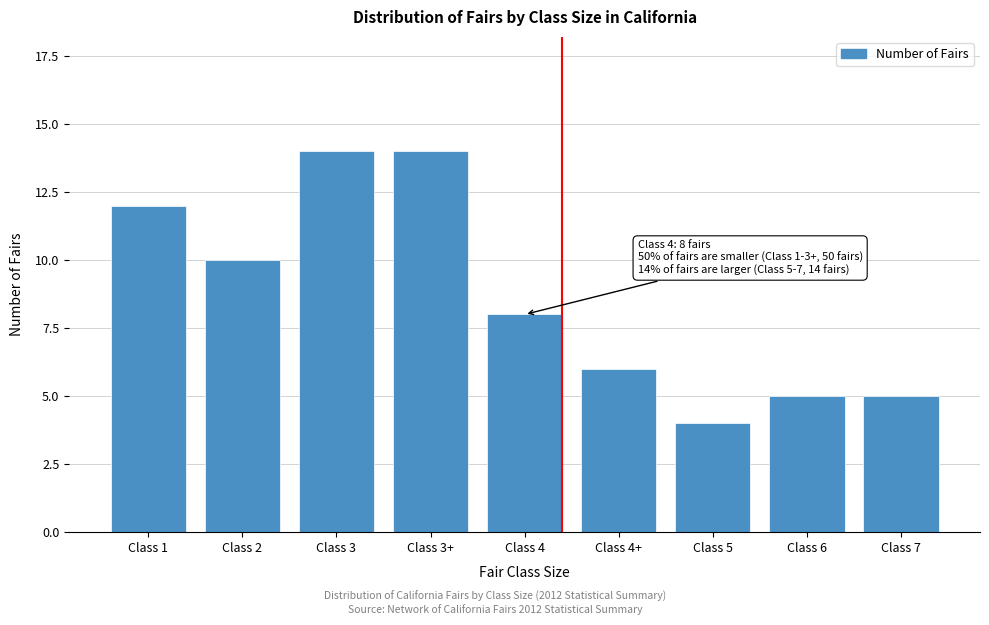

Reading left to right, extract all data points from this chart.

12	10	14	14	8	6	4	5	5